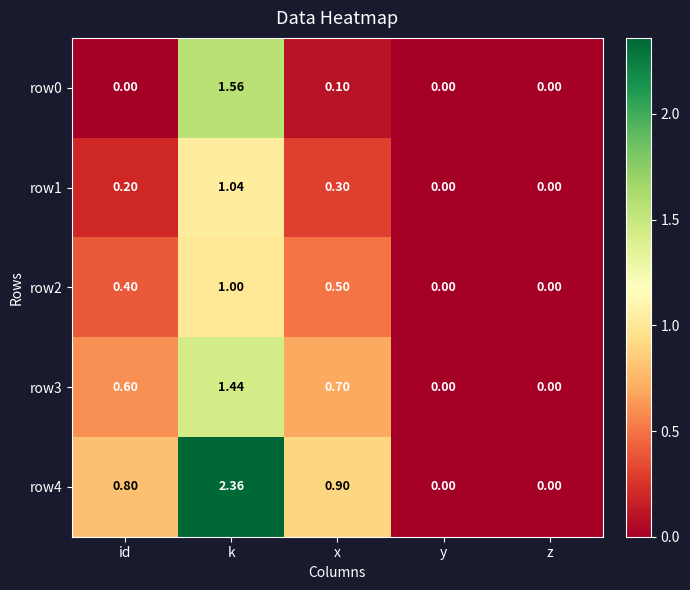

Which series changed the most between id and y?

row4